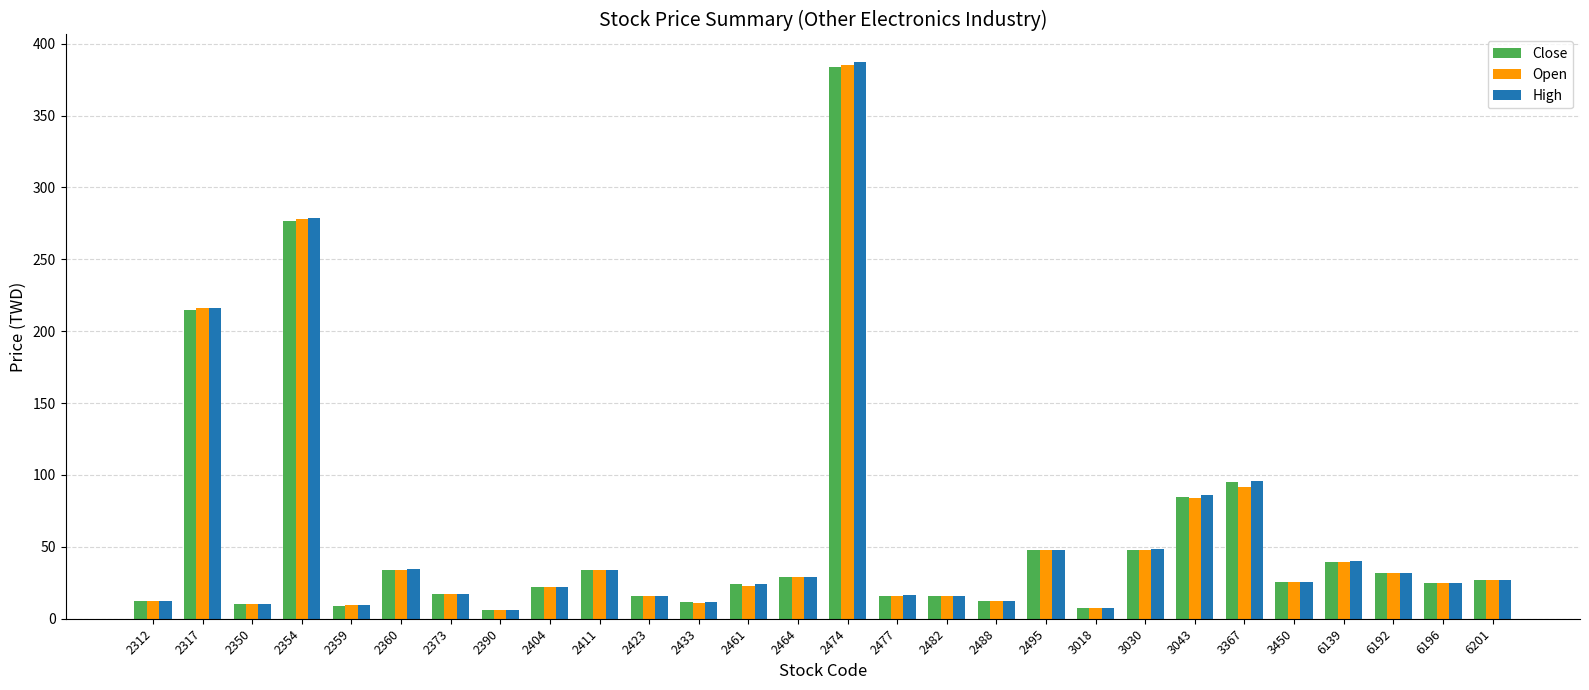

What is the difference between the High values at 2482 and 2461?

8.2